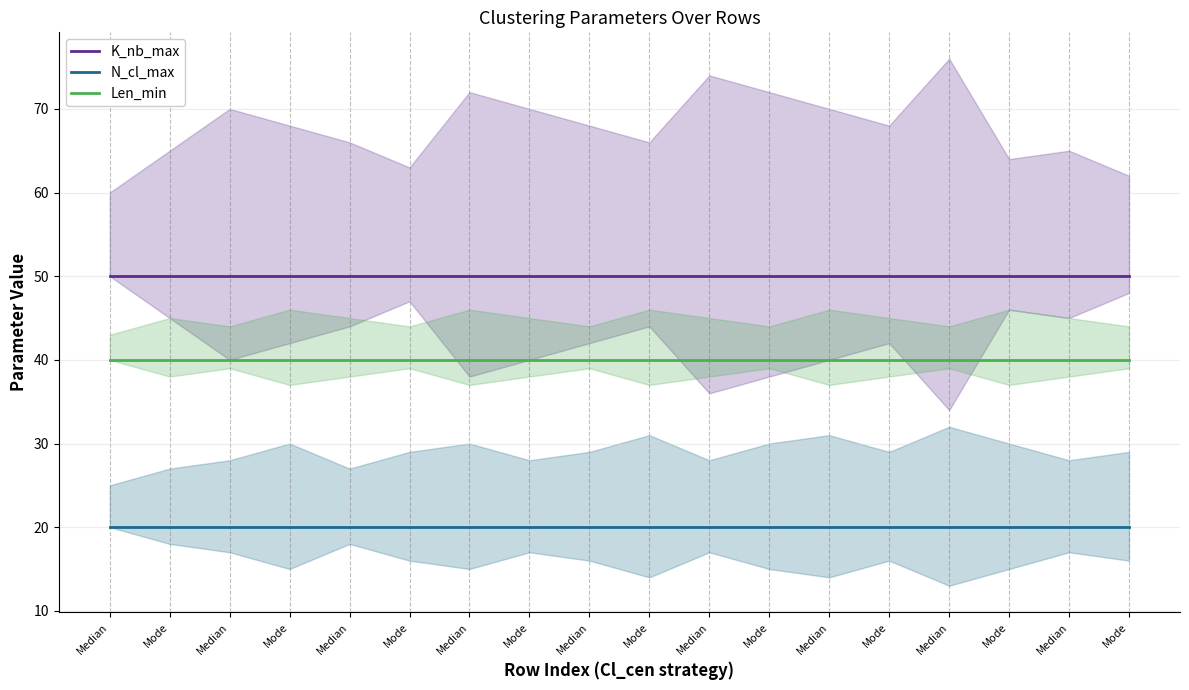

How many distinct data groups are displayed?

3